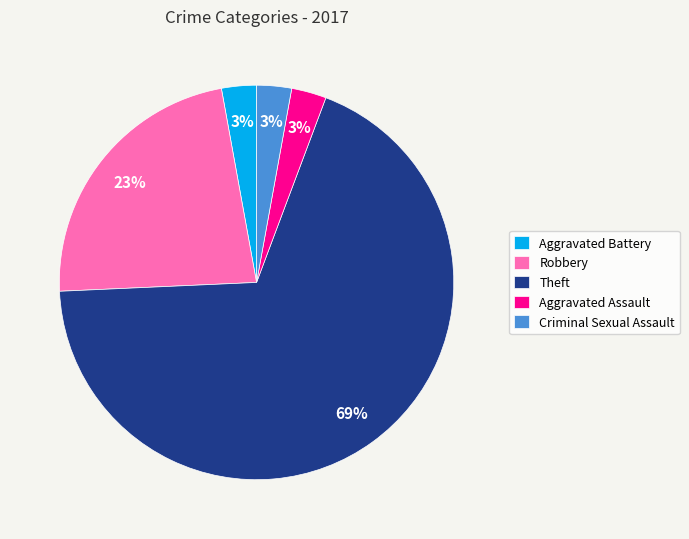

Between Theft and Robbery, which is larger?

Theft